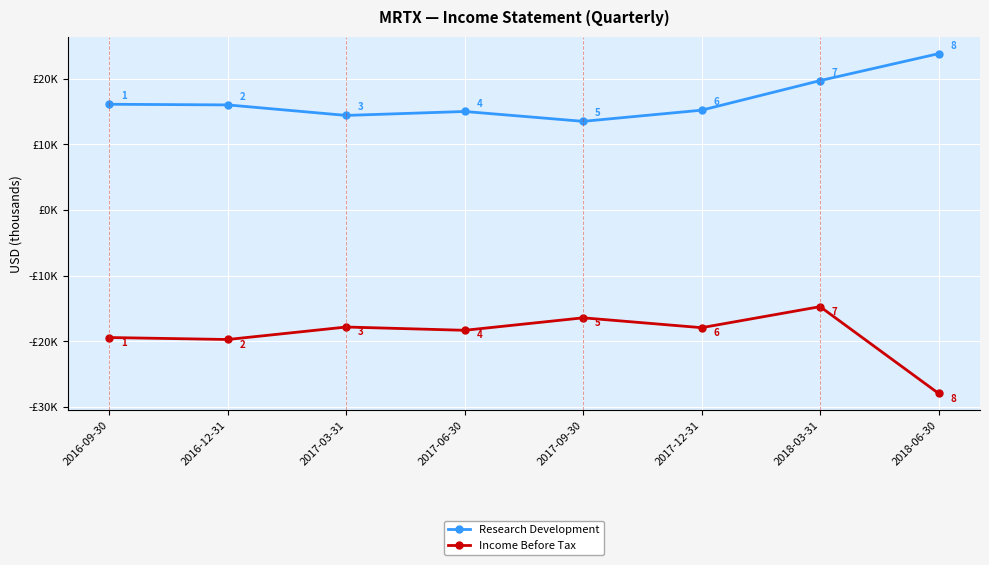

What is the label of the 3rd point from the right?

2017-12-31